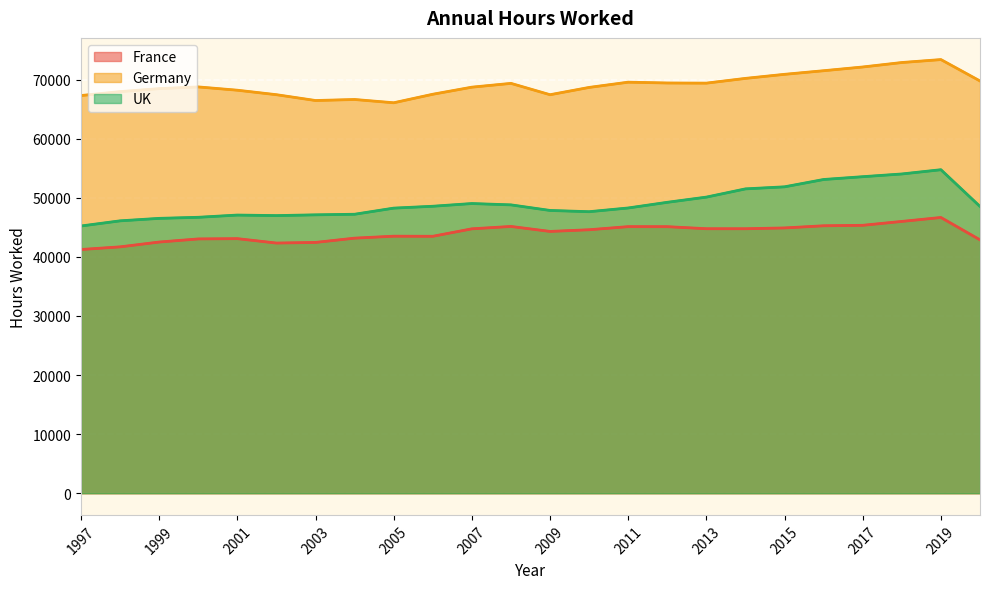

What is the average value of the France series?

44002